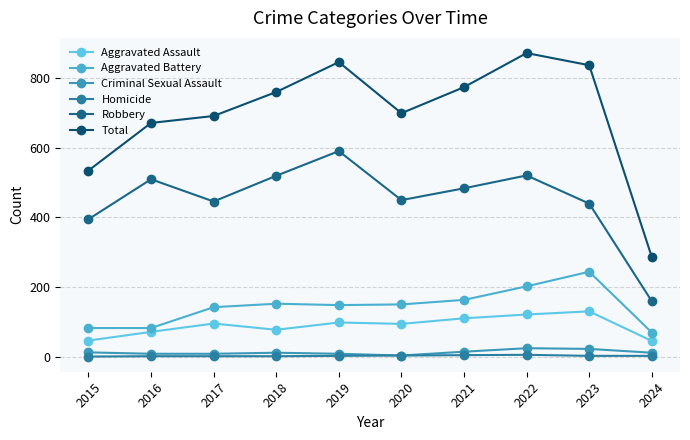

True or false: Aggravated Assault and Criminal Sexual Assault intersect in this chart.

False